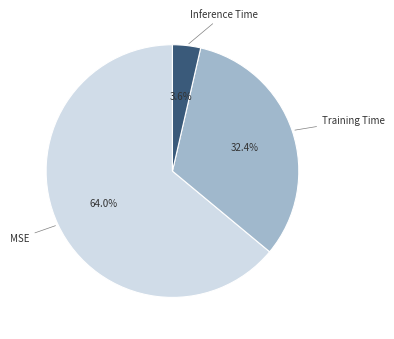

How many slices are in this pie chart?

3